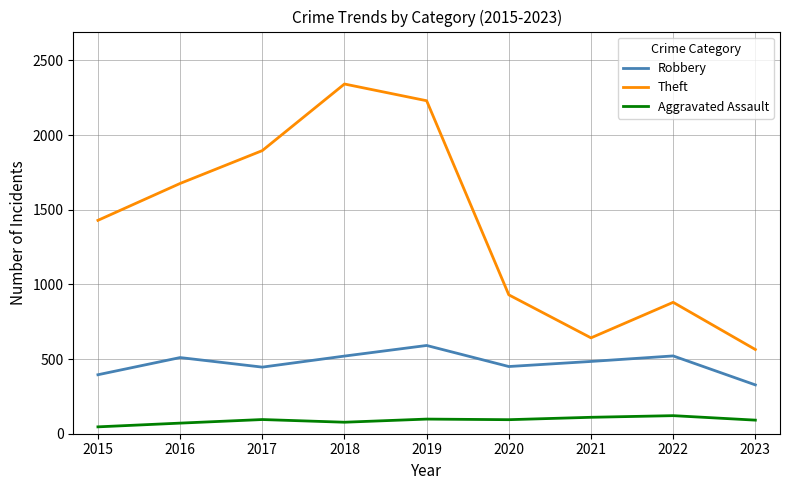

True or false: Robbery and Theft intersect in this chart.

False